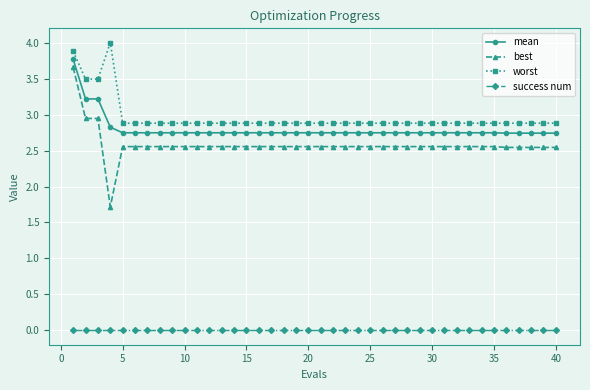

Which series has the largest range (max minus min)?

best